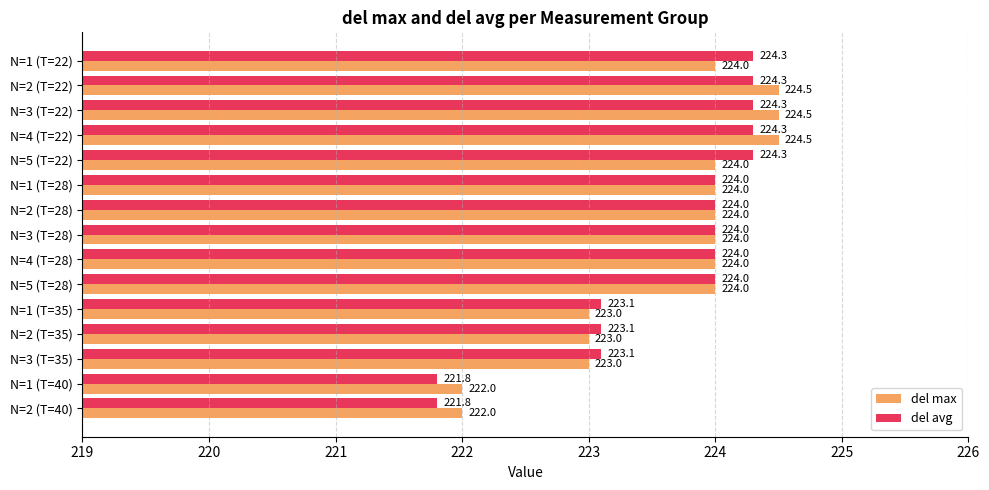

Which series changed the most between N=3 (T=35) and N=2 (T=40)?

del avg